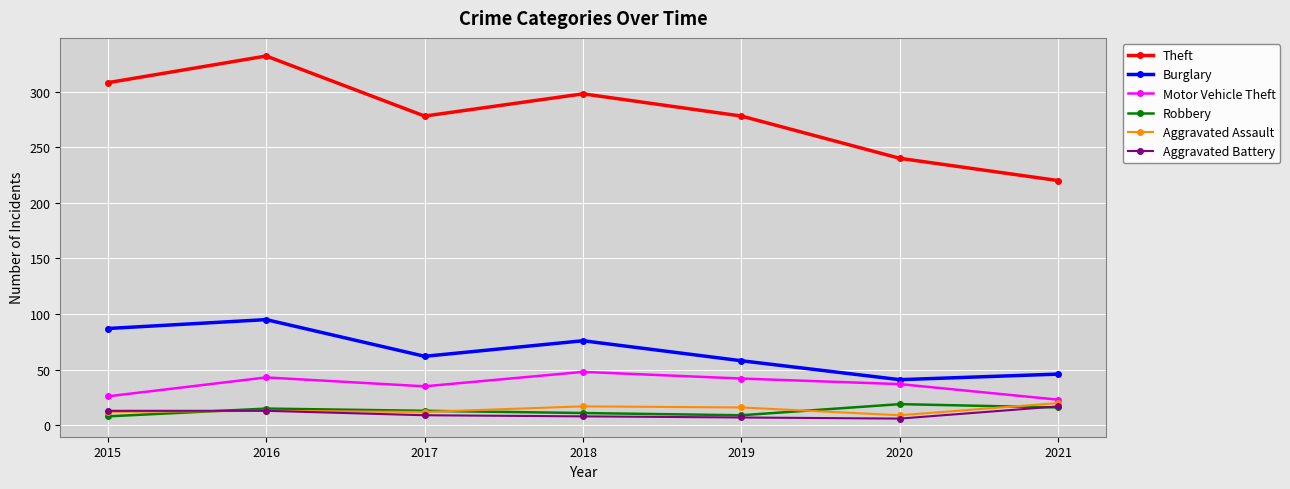

At which category does Theft reach its first local valley?

2017